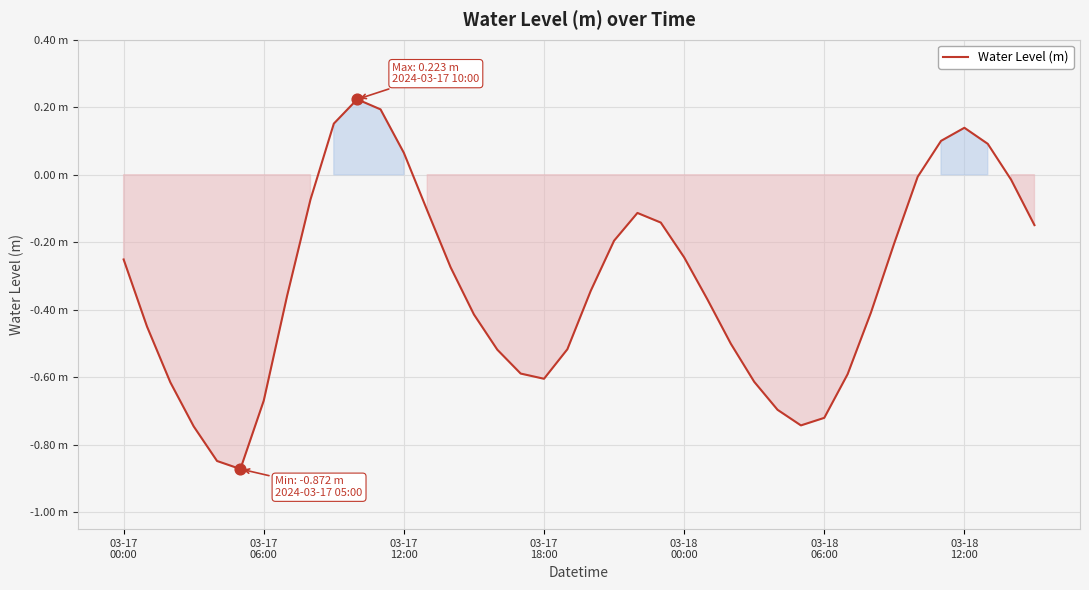

Does the chart have visible grid lines?

Yes